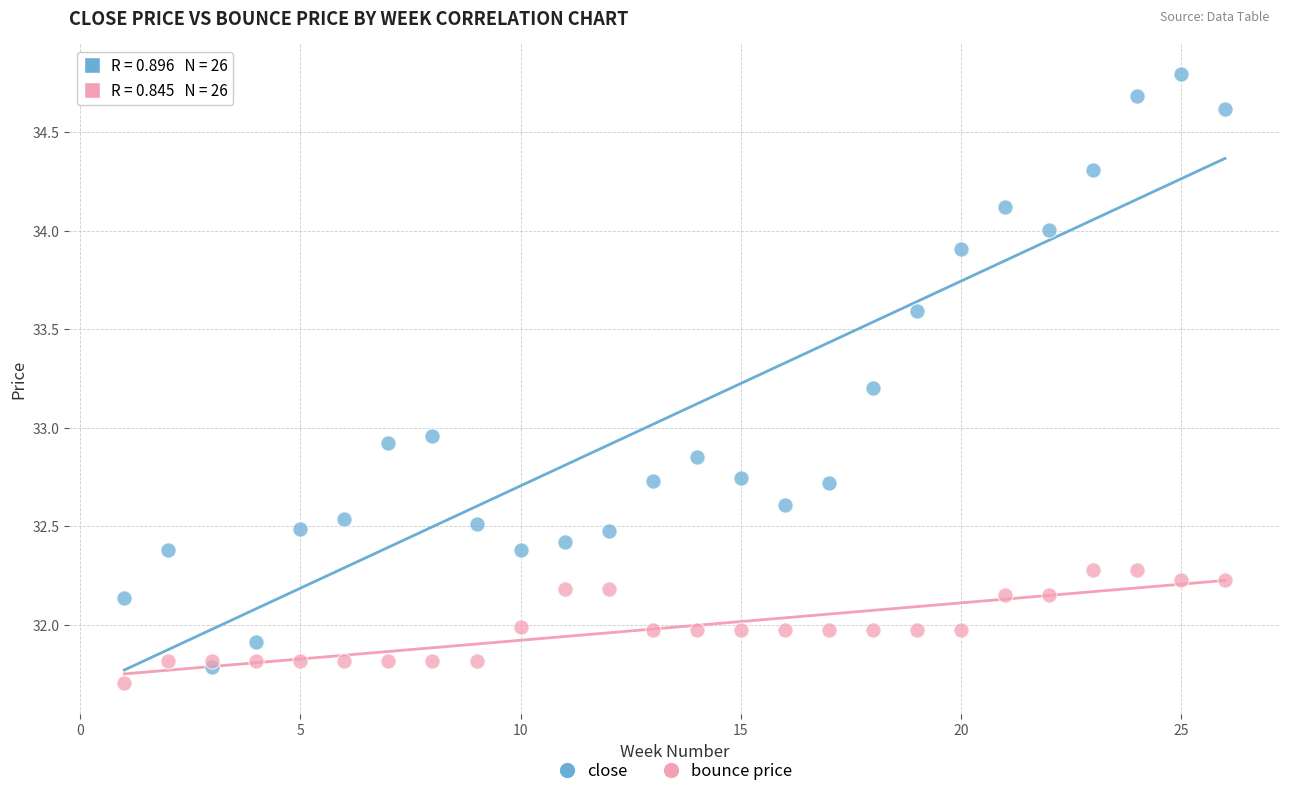

In the bounce price series, what Y value is closest to 31?

31.7